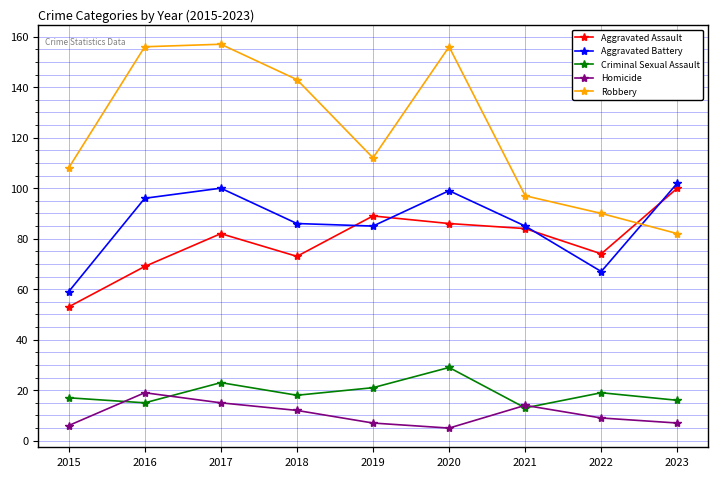

How many interior local peaks does the Criminal Sexual Assault series have?

3